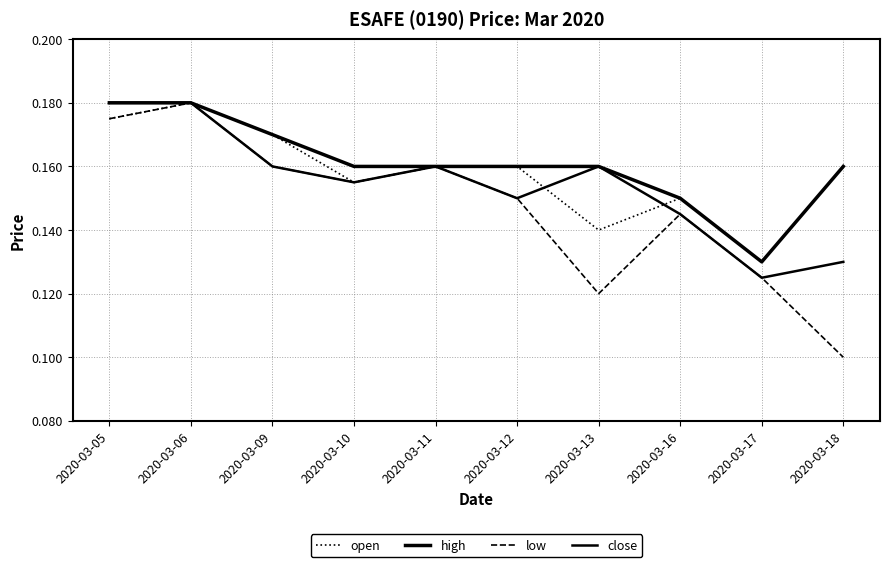

Does the chart have visible grid lines?

Yes